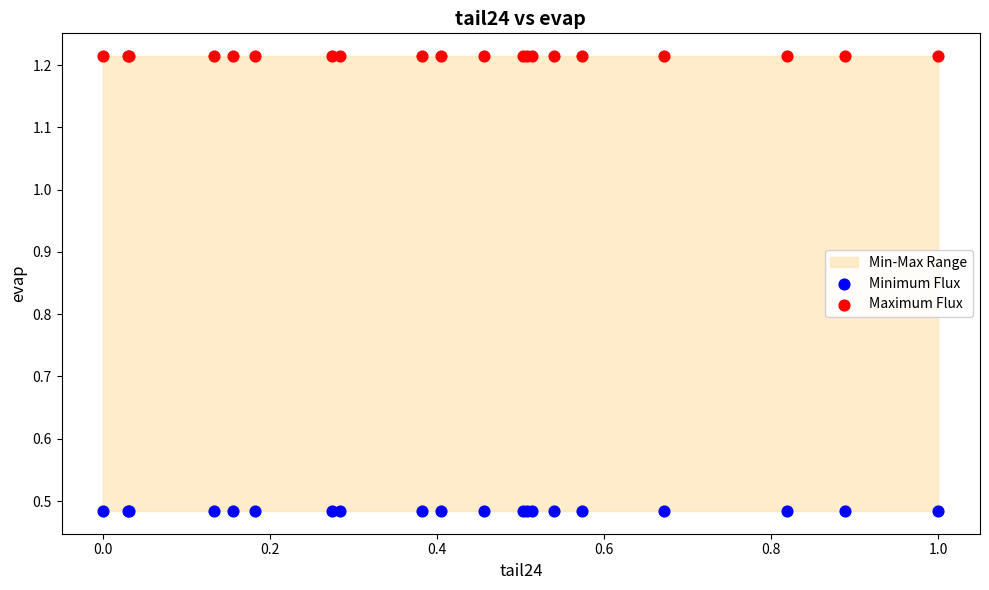

Which series contains the highest Y value?

Maximum Flux